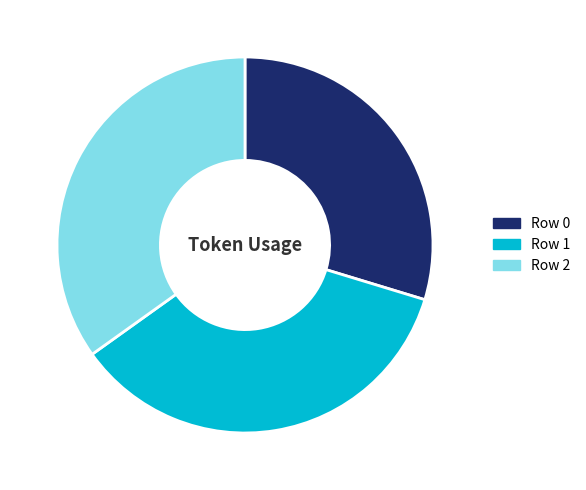

Is there a majority slice in this chart?

No